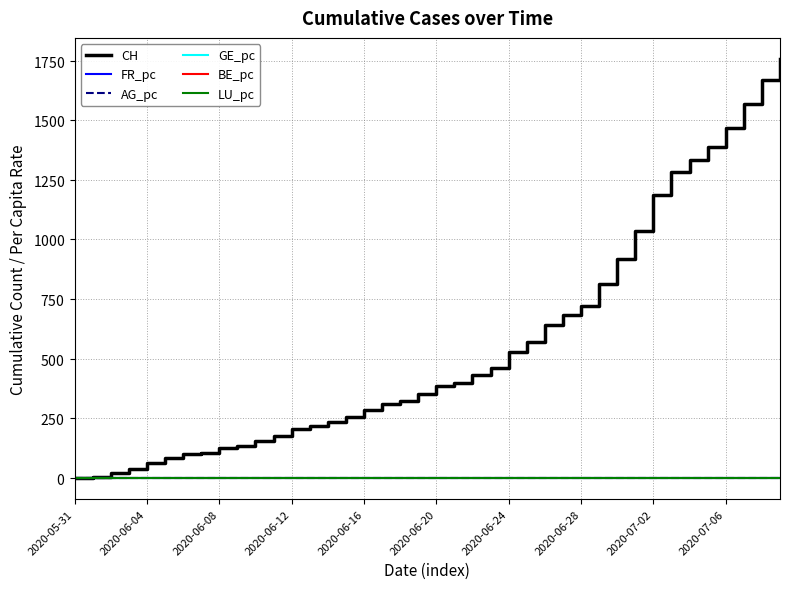

At which label does LU_pc reach its minimum?

2020-05-31